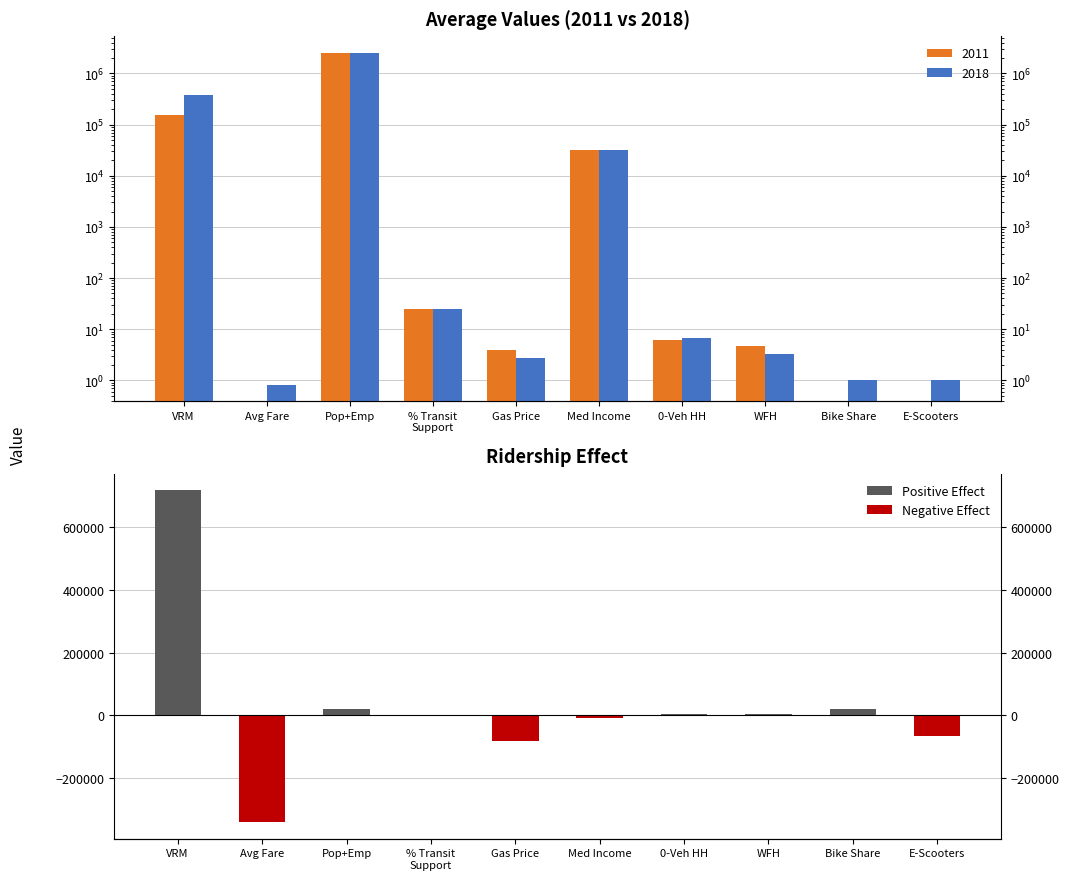

Is it true that 2018 equals 1.5 at Avg Fare?

False